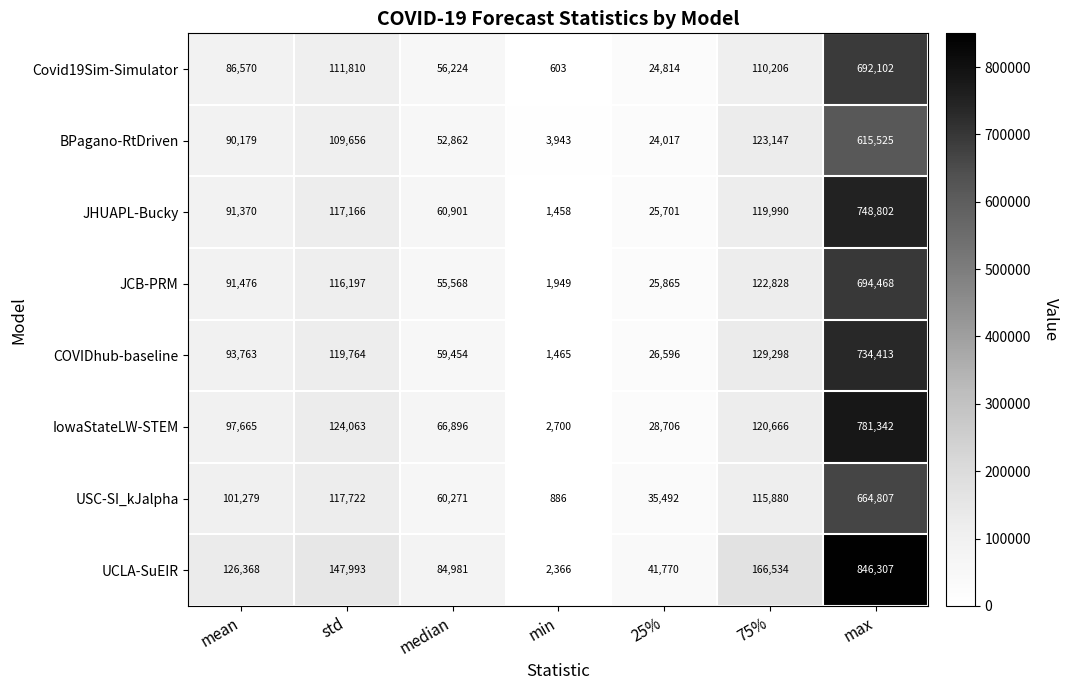

Rank the series by their maximum value, from highest to lowest.

UCLA-SuEIR, IowaStateLW-STEM, JHUAPL-Bucky, COVIDhub-baseline, JCB-PRM, Covid19Sim-Simulator, USC-SI_kJalpha, BPagano-RtDriven